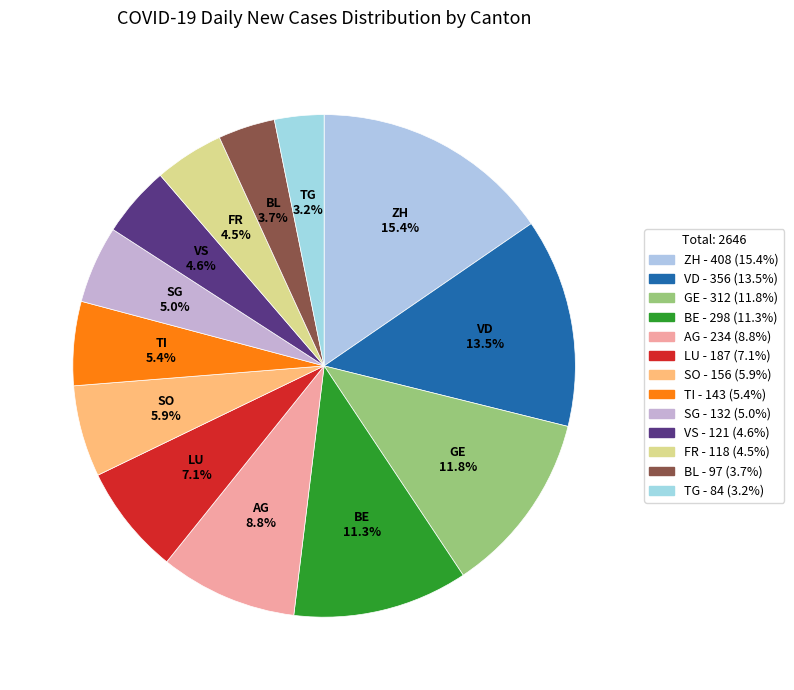

The LU slice represents 1% of the pie. True or false?

False